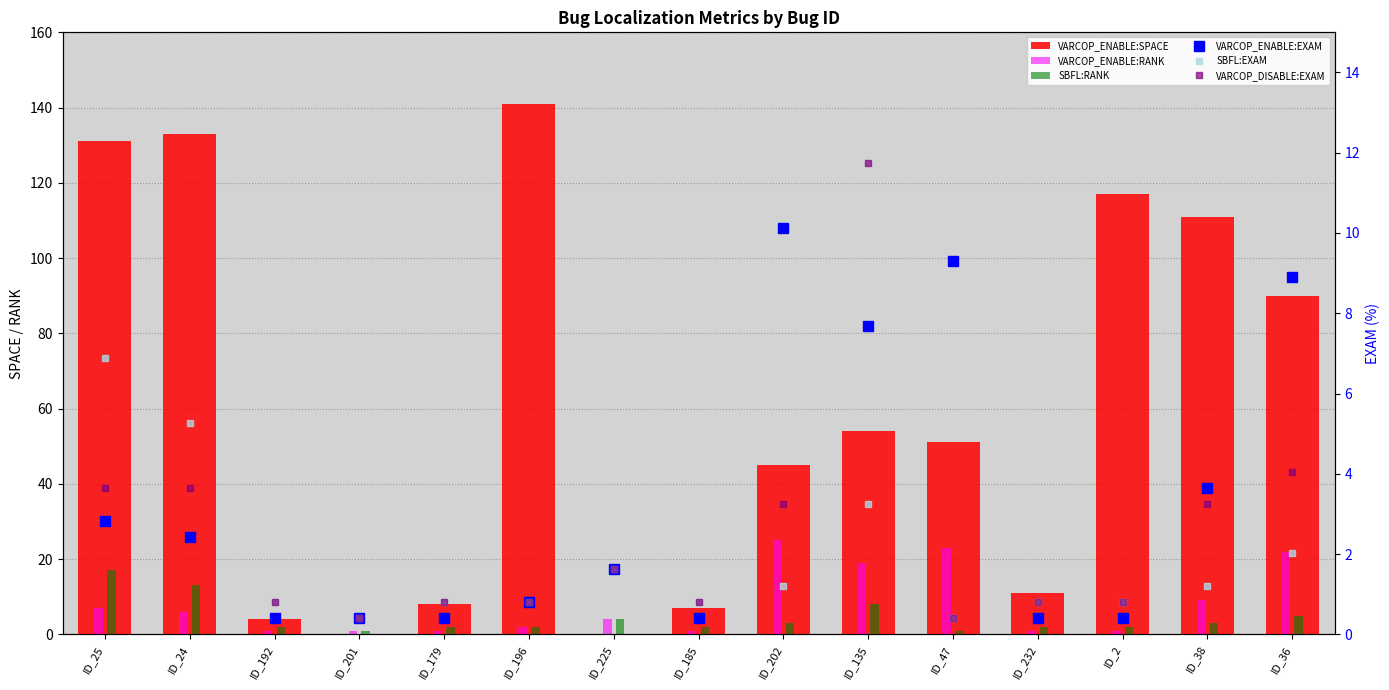

Is the value of VARCOP_ENABLE:EXAM at ID_25 greater than the value of VARCOP_ENABLE:RANK at ID_36?

No